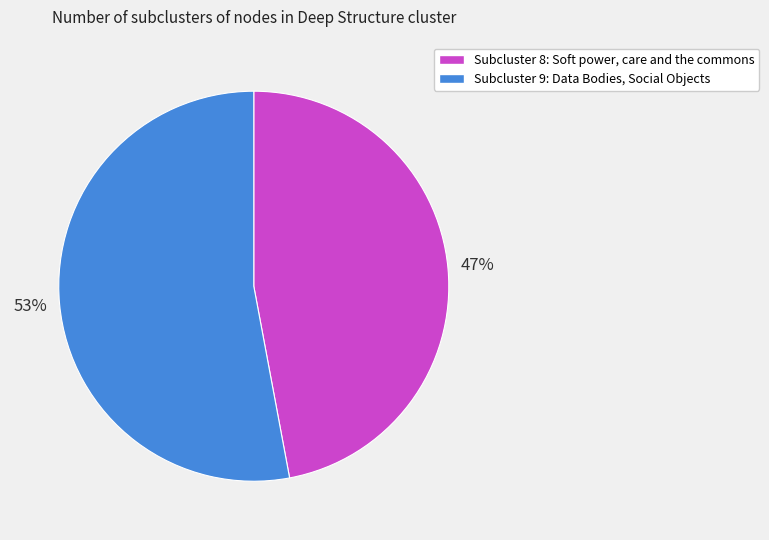

Is there a majority slice in this chart?

Yes